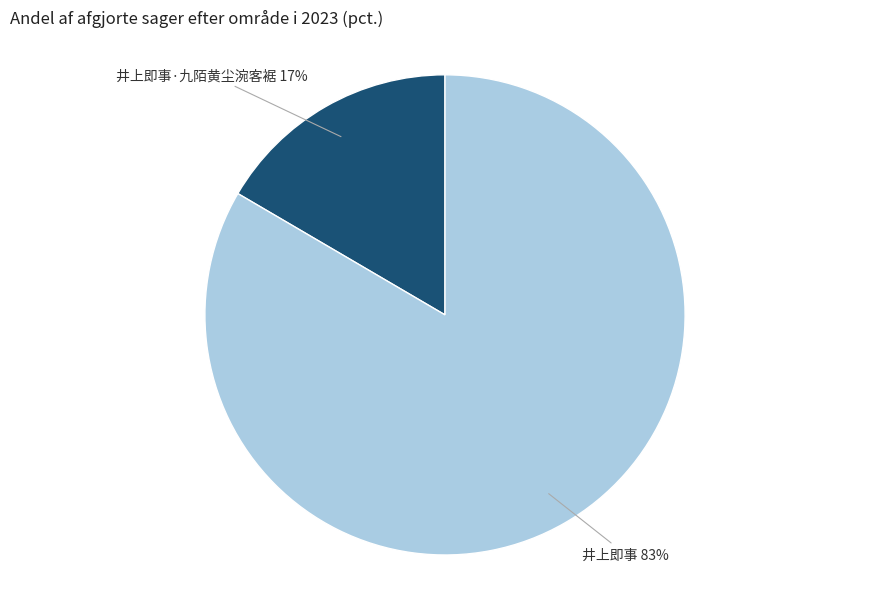

Rank the categories by value from lowest to highest.

井上即事·九陌黄尘涴客裾 17%, 井上即事 83%